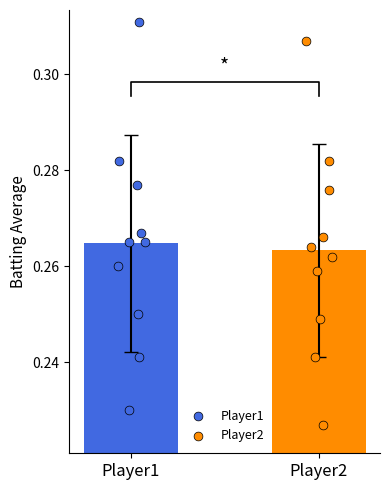

Which series has the largest total across all categories?

Player1